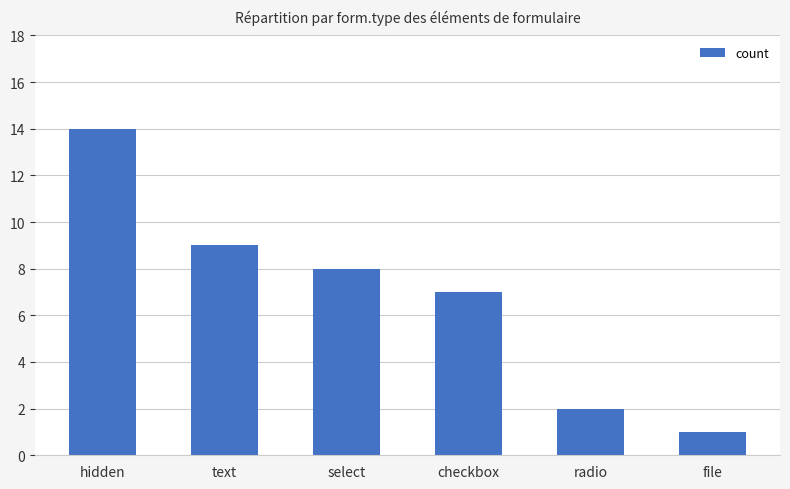

What is the label of the 4th bar from the left?

checkbox